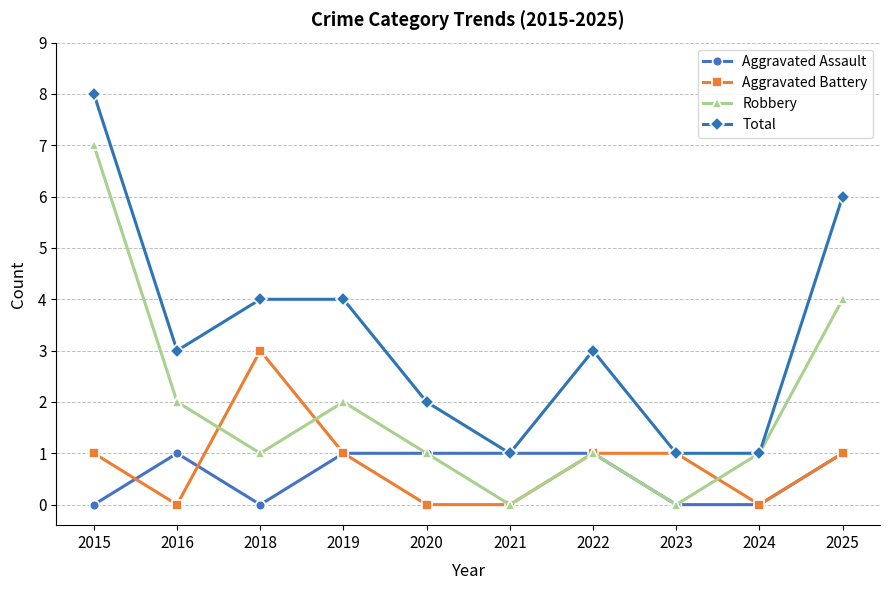

List the series in order of their peak value, lowest first.

Aggravated Assault, Aggravated Battery, Robbery, Total